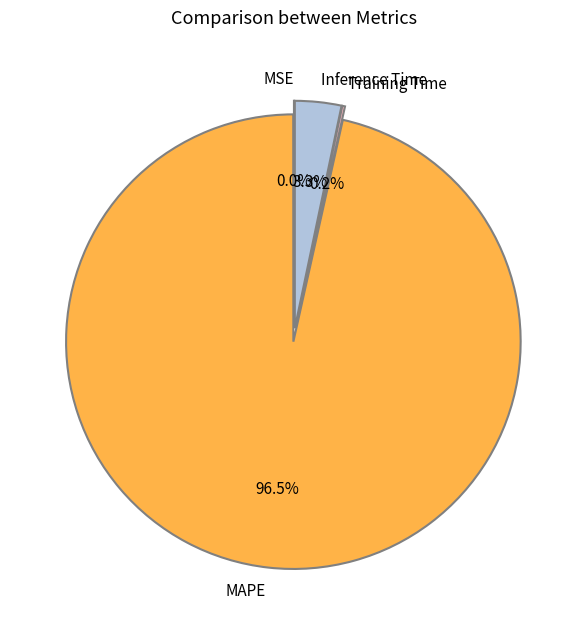

What percentage do Training Time and Inference Time together represent?

3.5%